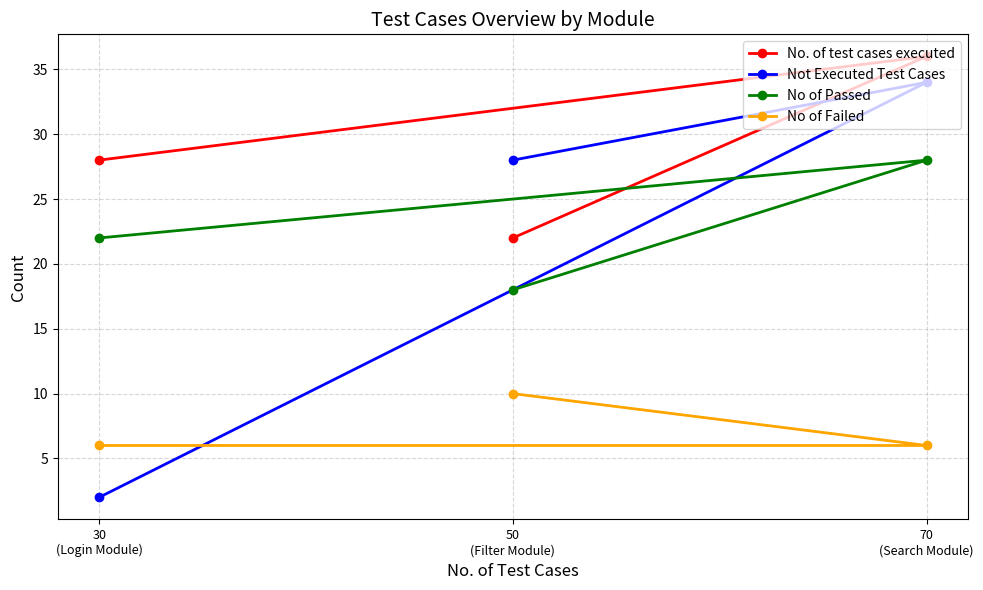

What is the label of the 3rd point from the right?

30
(Login Module)